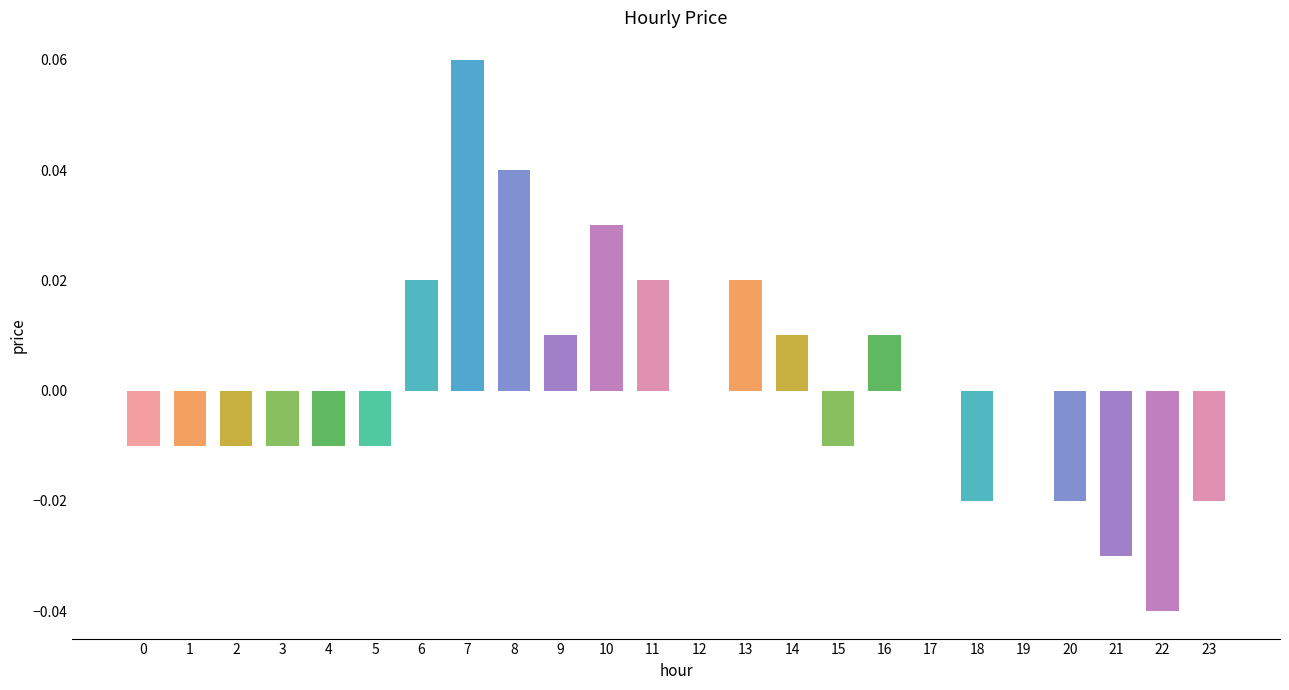

Which has a higher value, 19 or 20?

19